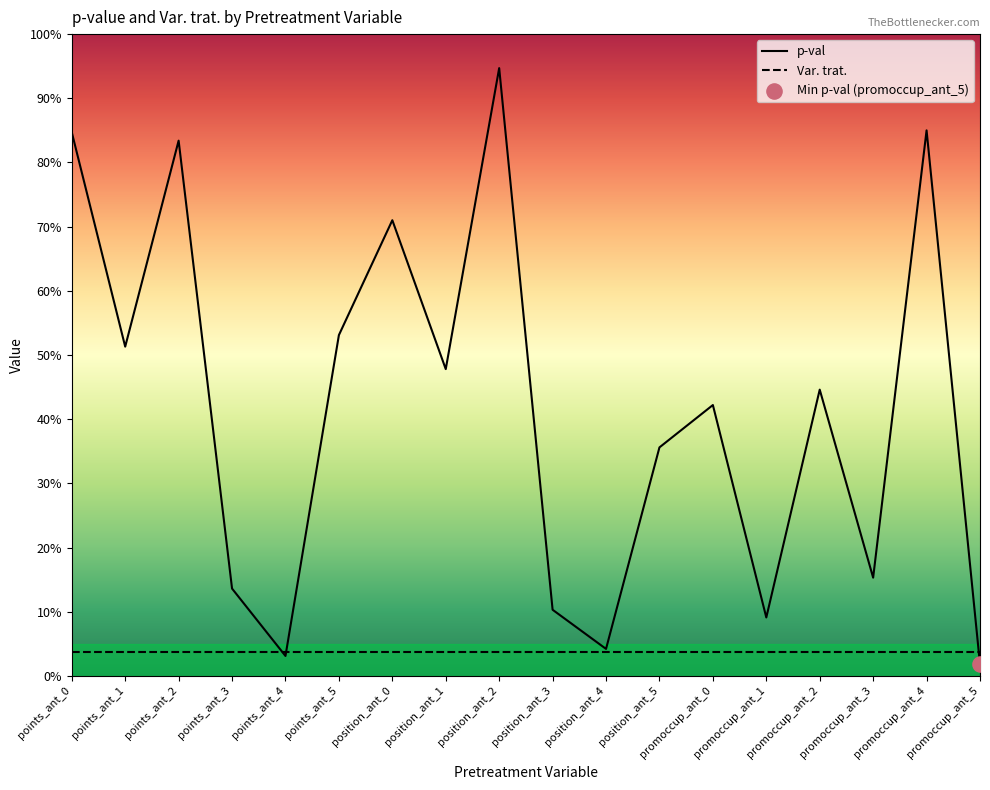

Which has a higher value, promoccup_ant_2 or promoccup_ant_0?

promoccup_ant_2